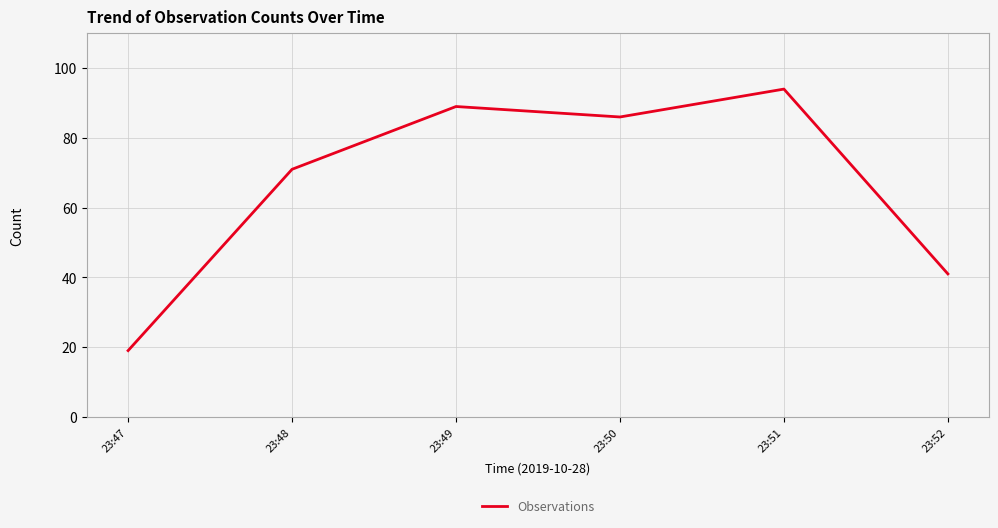

Which category has the lowest value across all series?

23:47